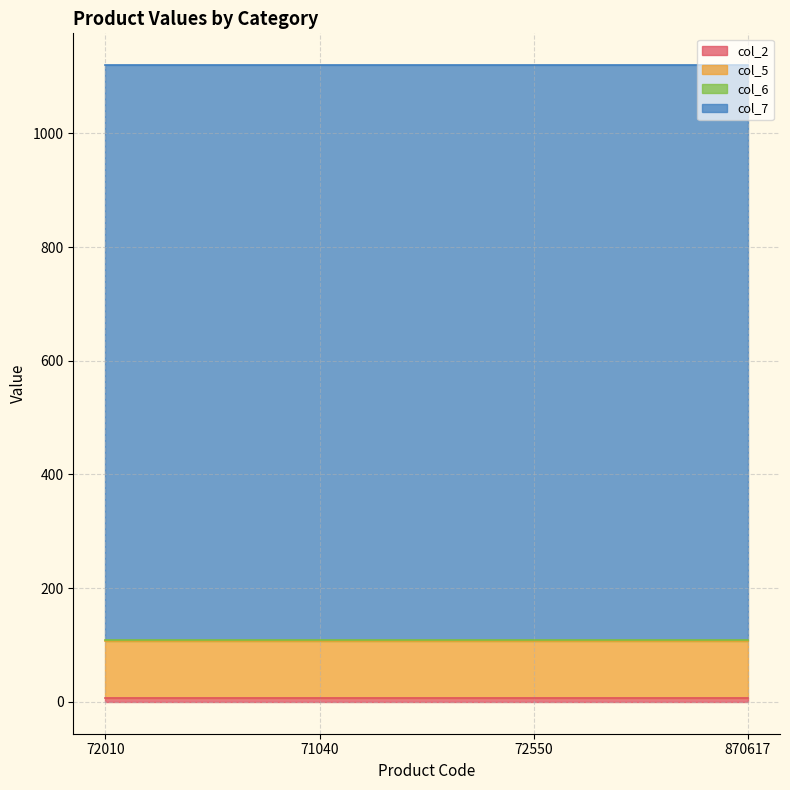

Is it true that col_7 equals 1012 at 870617?

True